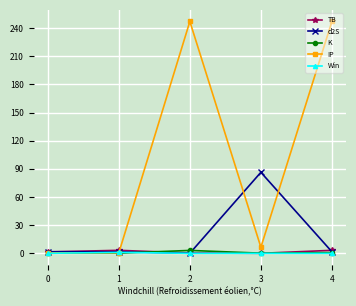

Which series has the largest total across all categories?

IP